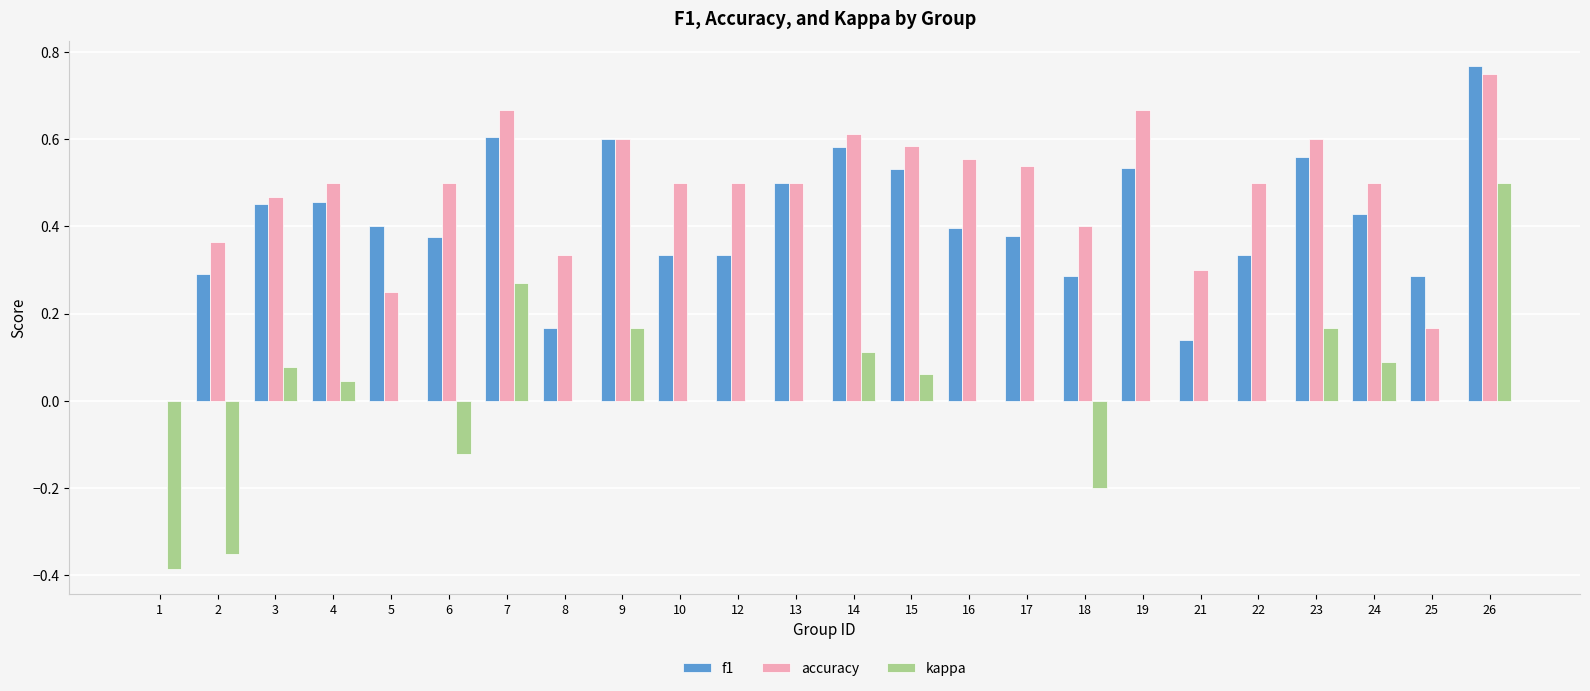

Count the number of categories in the chart.

24